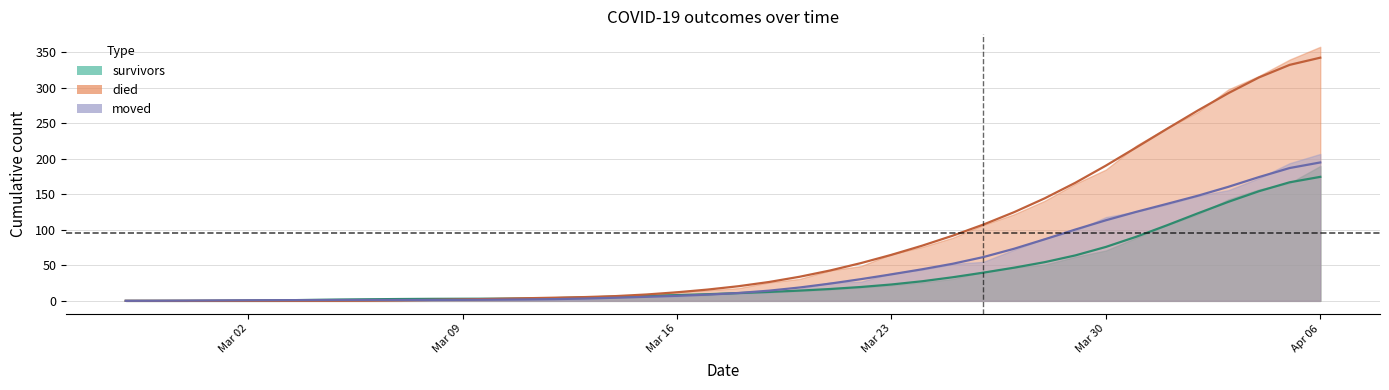

At which label is survivors closest to 87?

2020-03-31